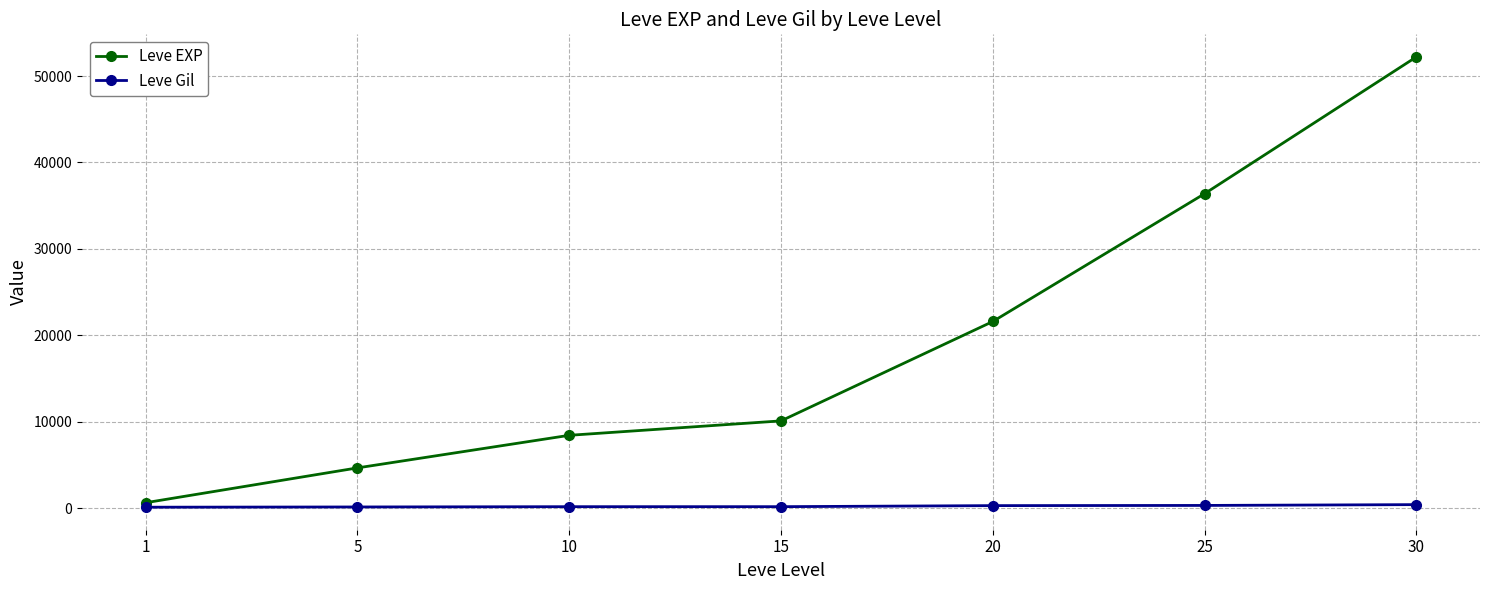

Read the Leve EXP value at 30, to the nearest 10.

52220